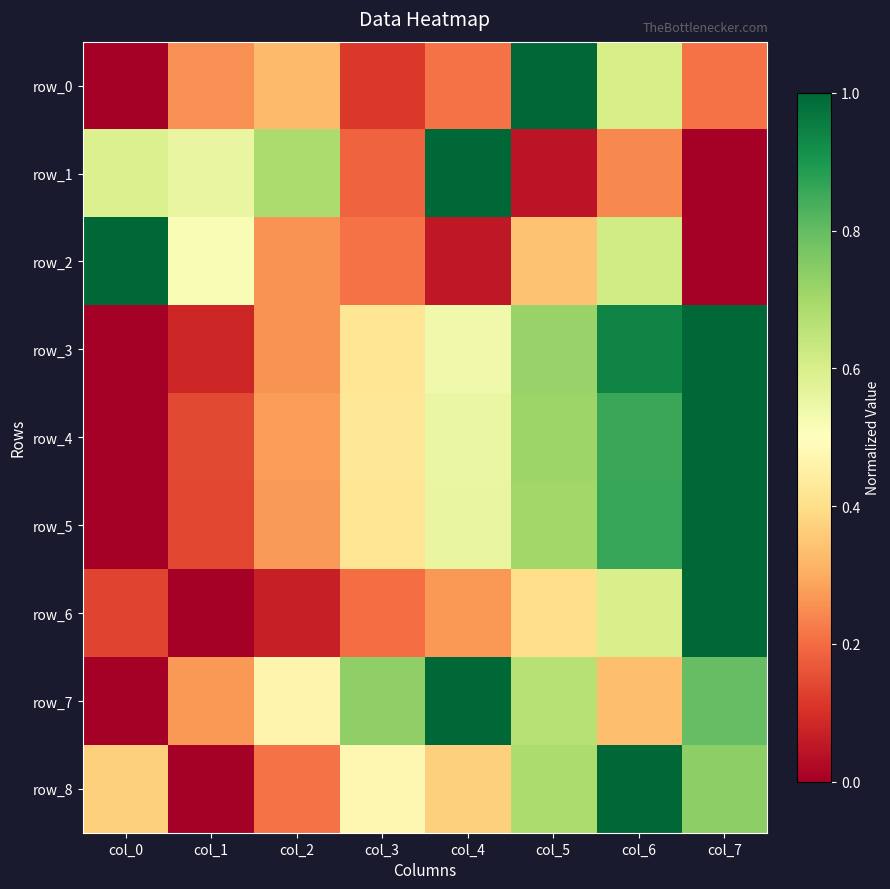

Which category has the highest value across all series?

col_5